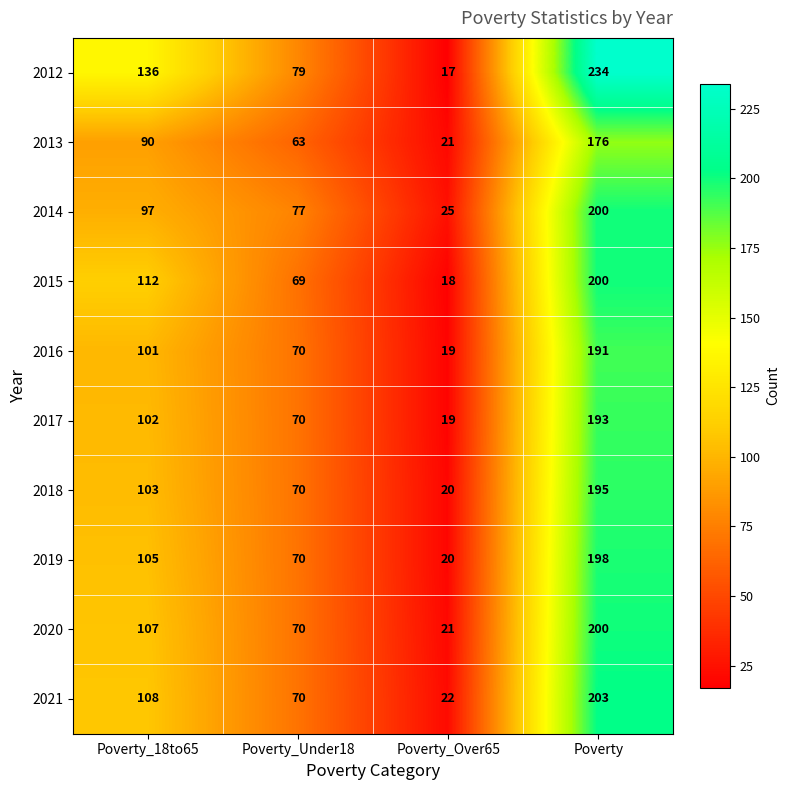

True or false: 2012 has a value of 132 at Poverty.

False